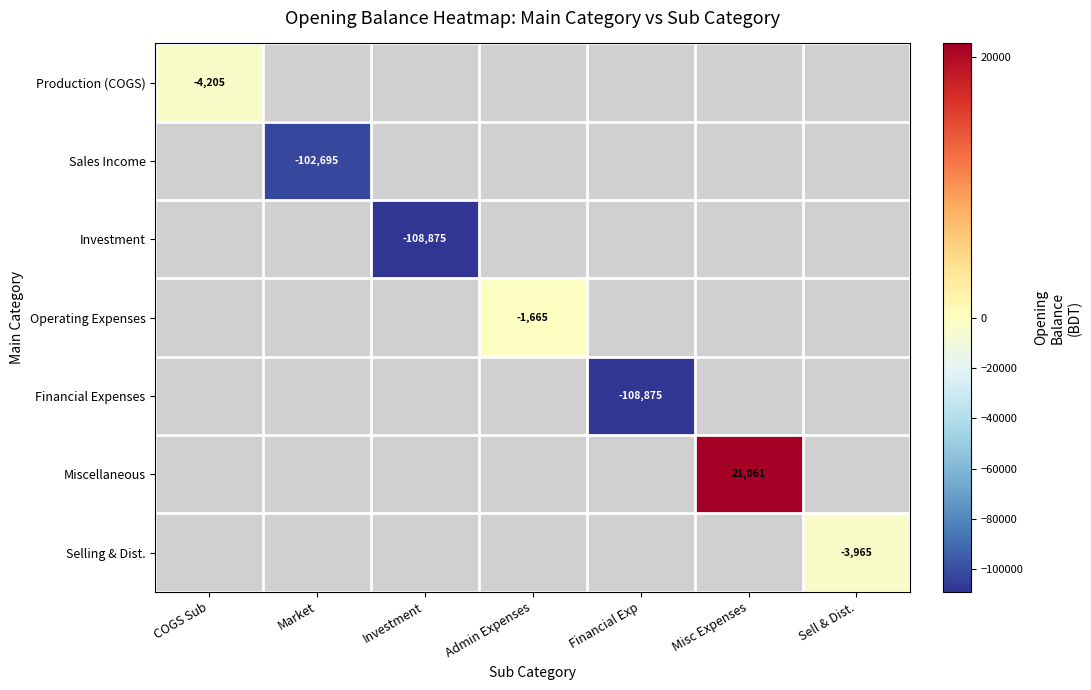

Which label corresponds to the smallest value in the chart?

Investment